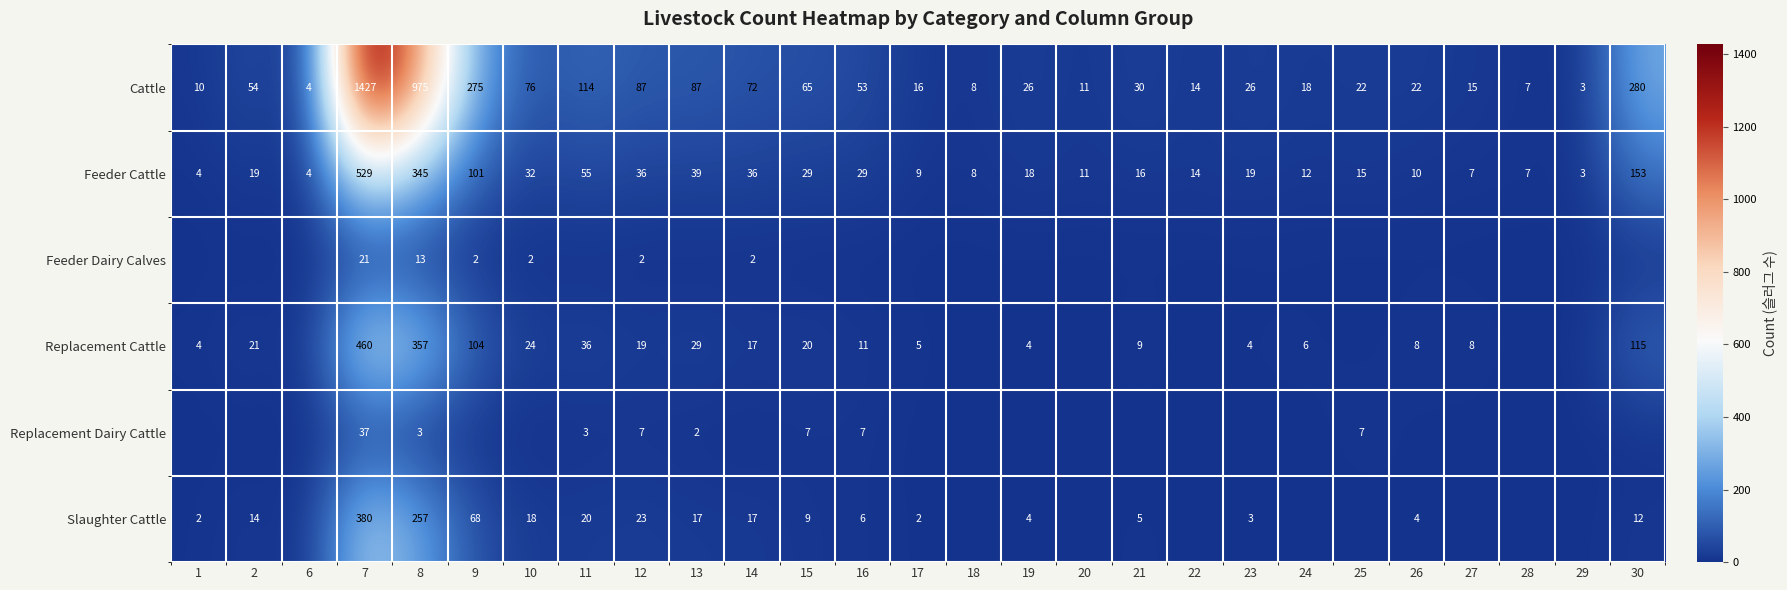

What value does the Feeder Cattle series have at 17?

9